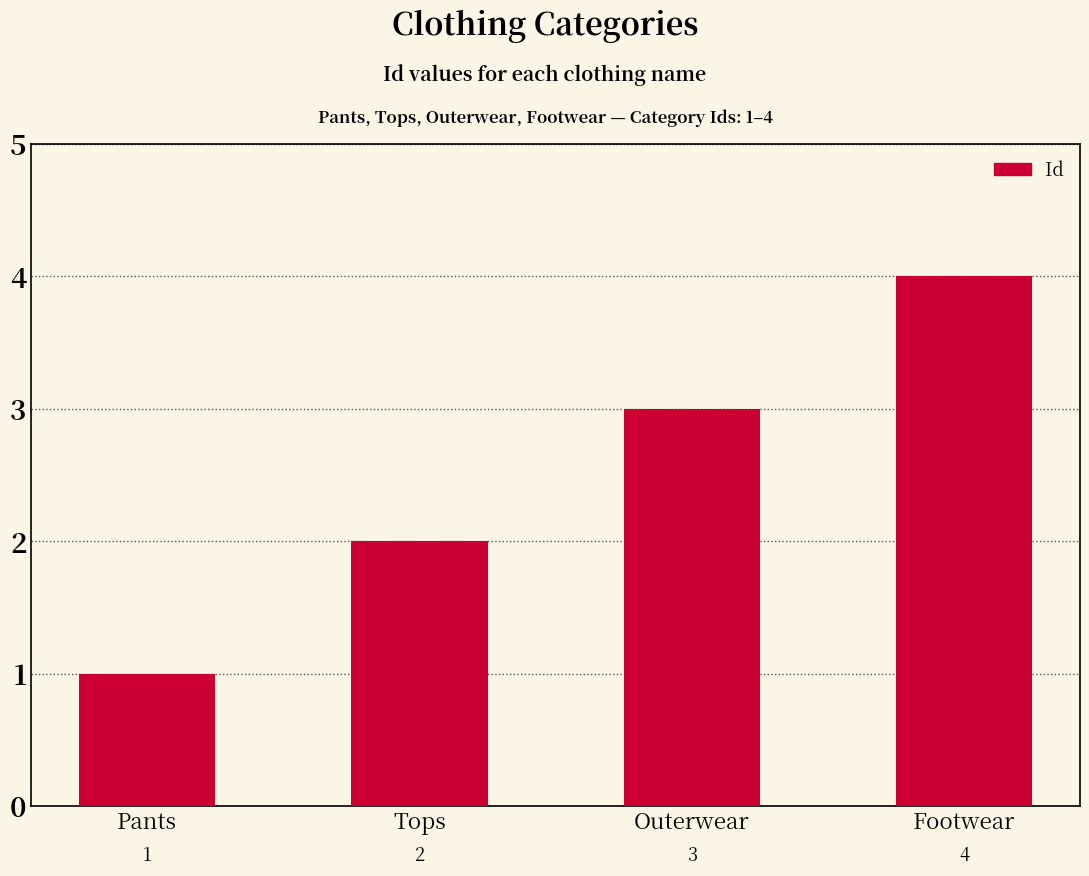

Reading left to right, extract all data points from this chart.

1	2	3	4